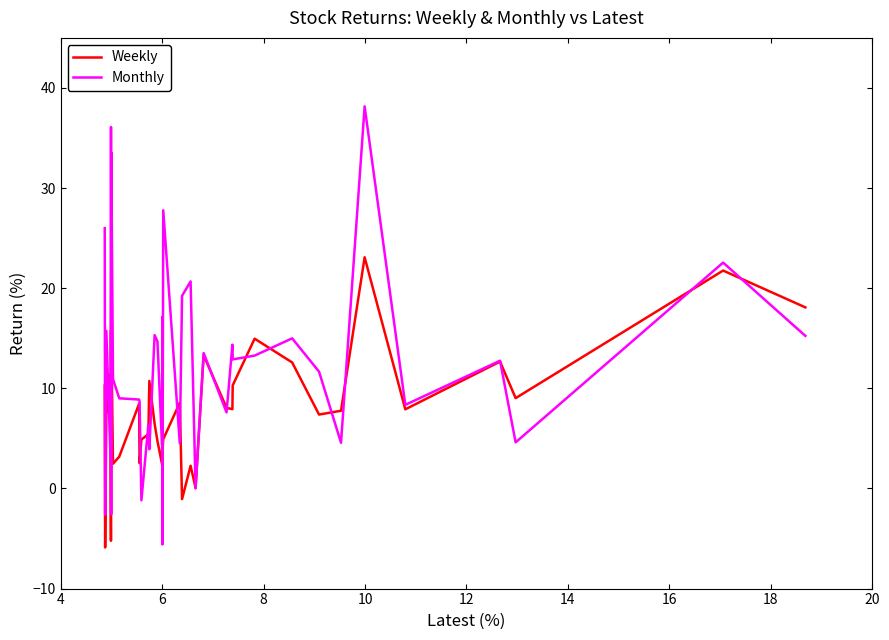

Which series has the largest total across all categories?

Monthly